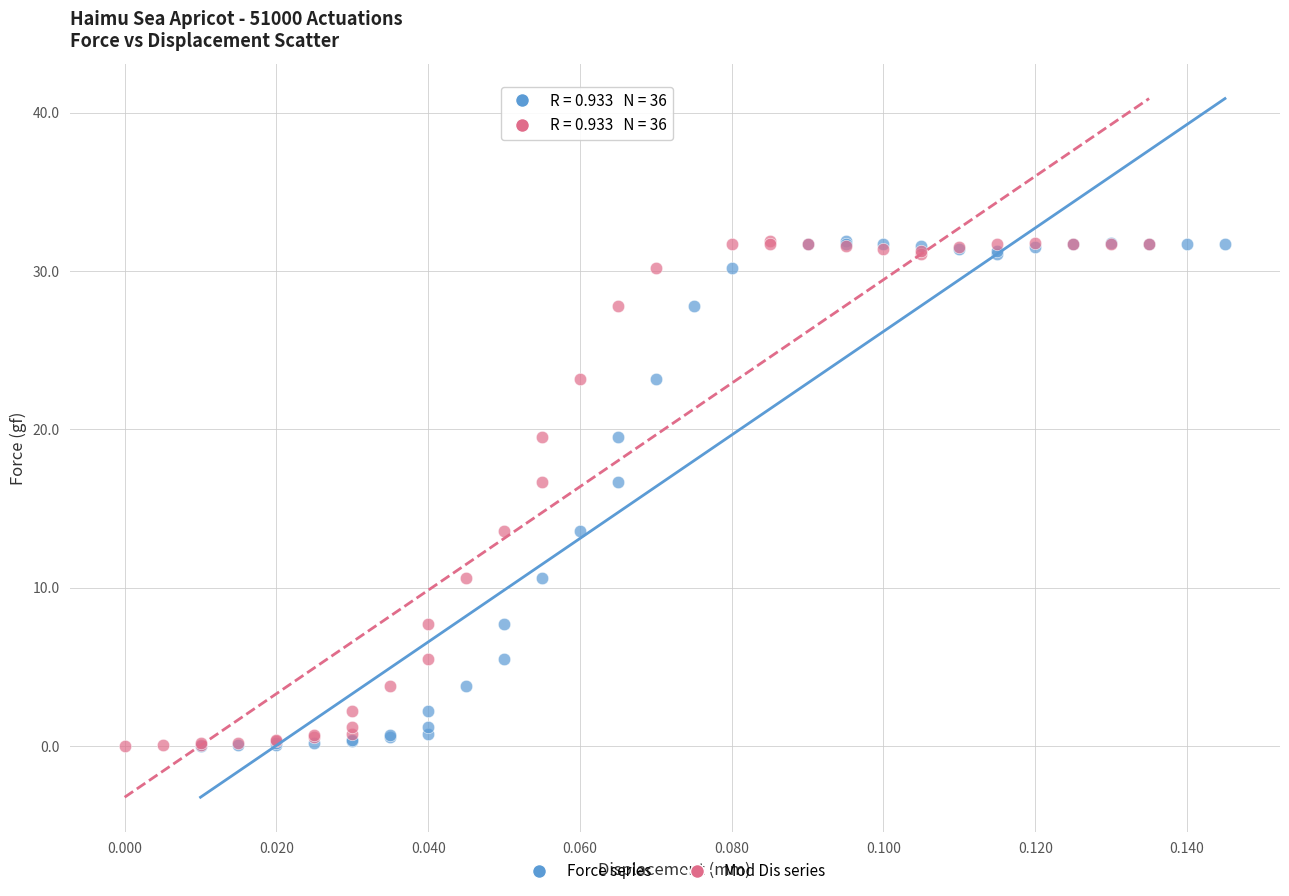

What are all the series names shown in the legend?

Force series, Mod Dis series